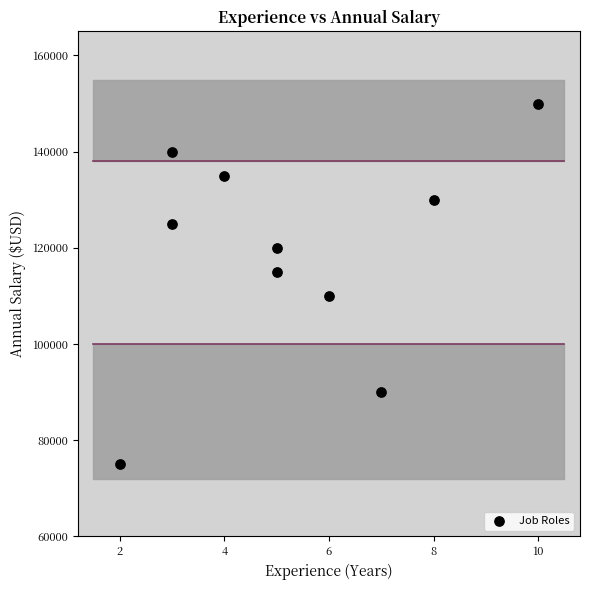

What is the range of Y values (max minus min)?

75000